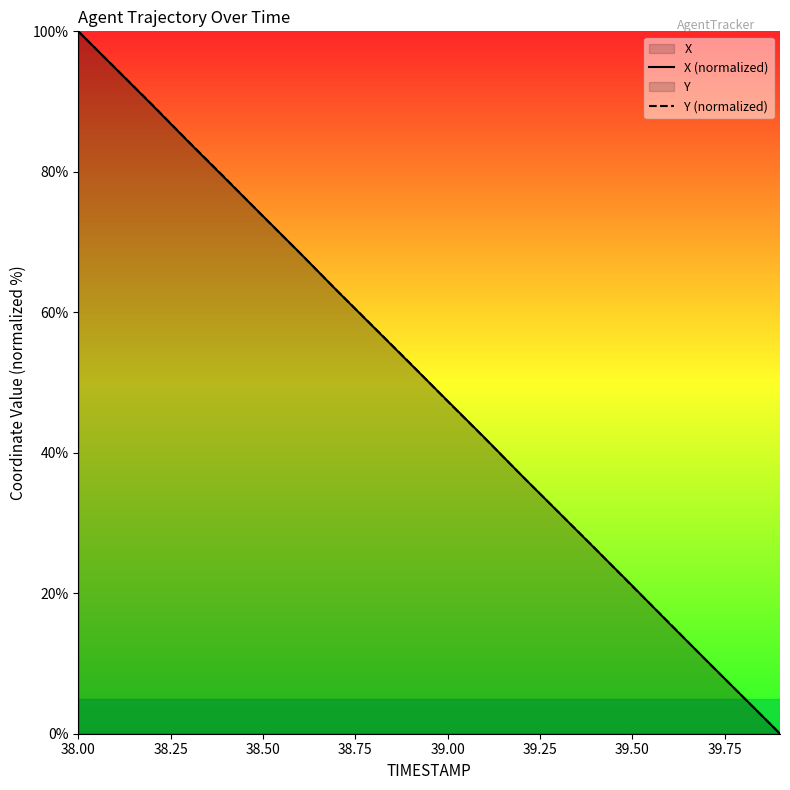

List the series in order of their peak value, lowest first.

X (normalized), Y (normalized)